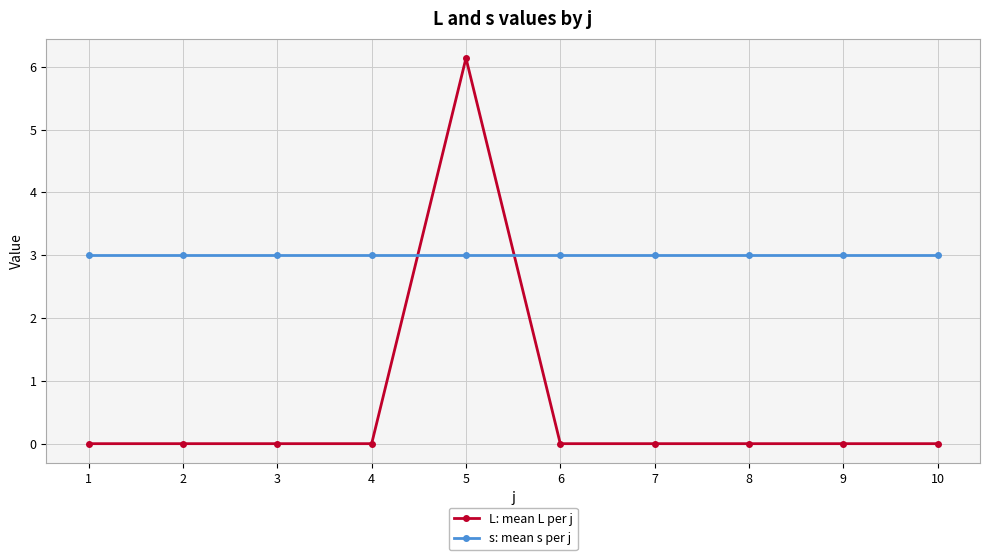

Rank the series at 4 from lowest to highest value.

L: mean L per j, s: mean s per j